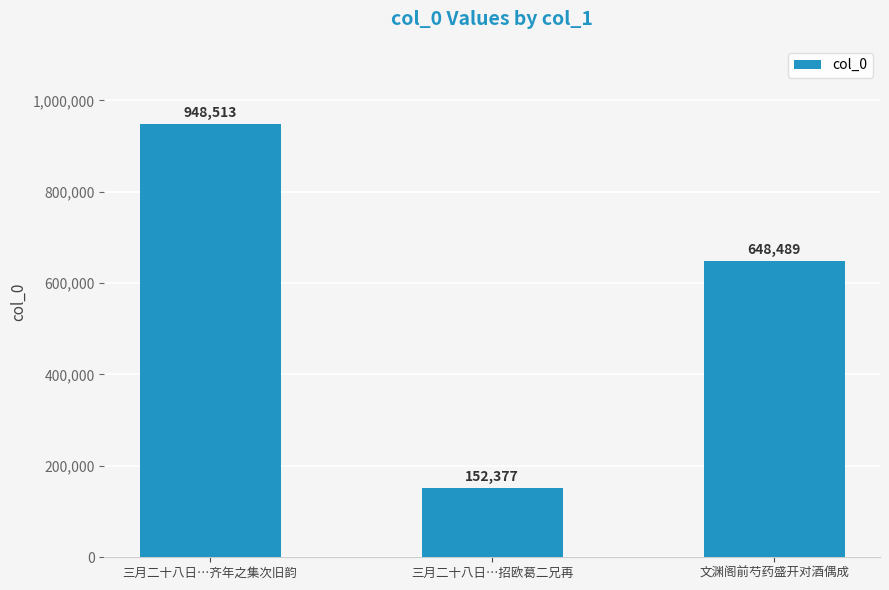

List the labels in order of value, smallest first.

三月二十八日…招欧葛二兄再, 文渊阁前芍药盛开对酒偶成, 三月二十八日…齐年之集次旧韵